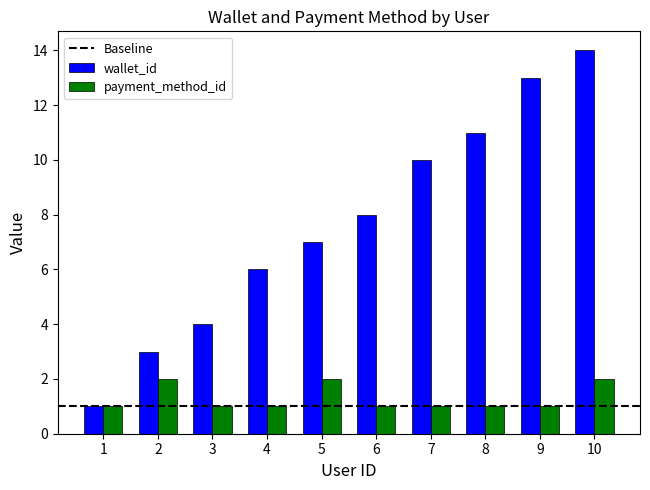

List the series in order of their overall mean, highest first.

wallet_id, payment_method_id